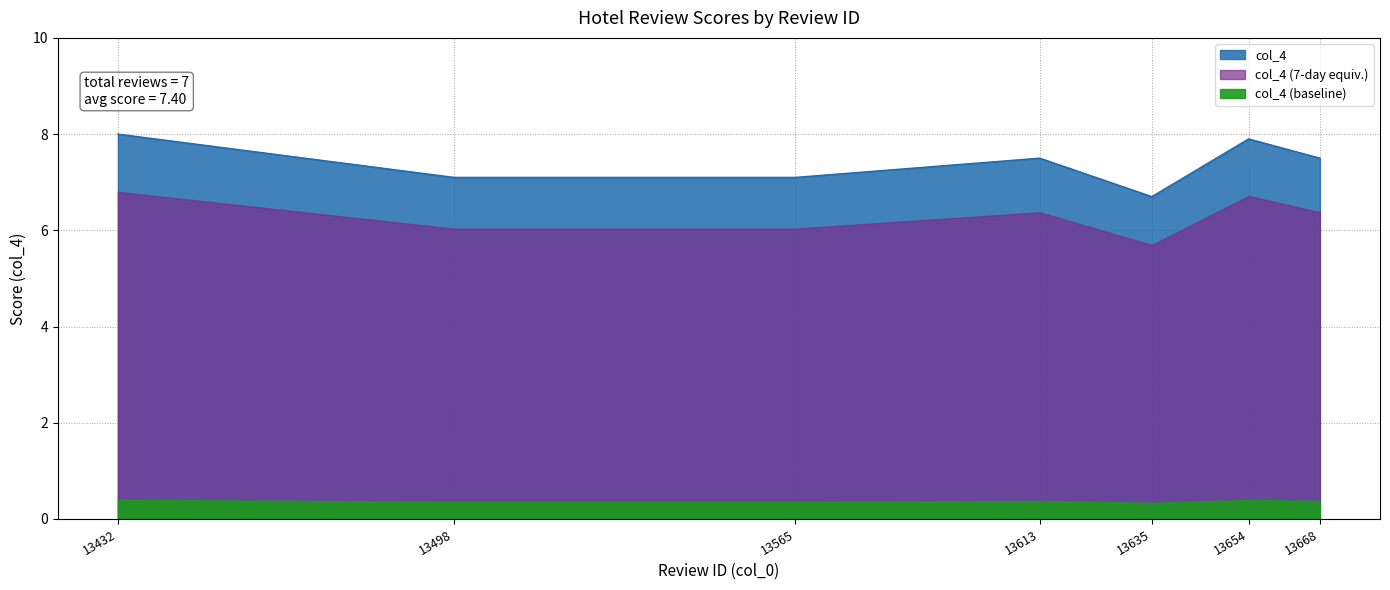

At which category does the chart reach its minimum across all series?

13635